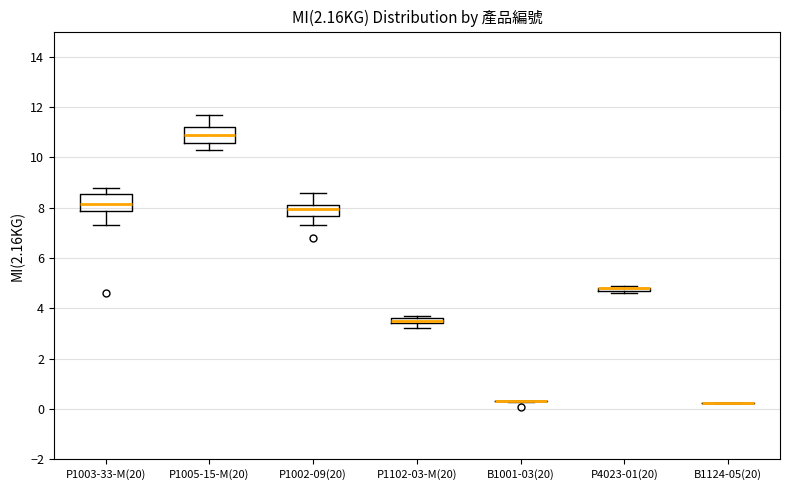

Where does the upper whisker of the box for P1005-15-M(20) end on the y-axis? The values are not printed on the chart, so give them approximately, as read against the axis.

11.8